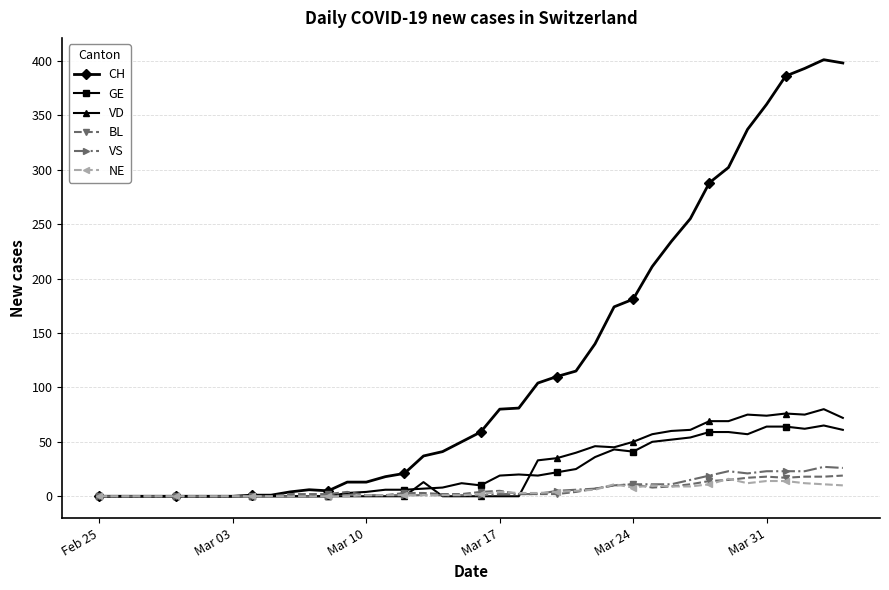

Which series has the largest range (max minus min)?

CH